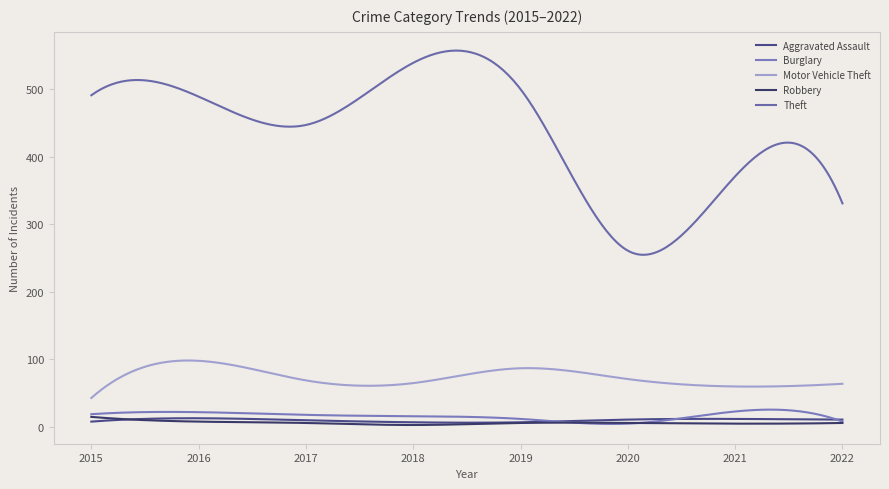

True or false: Theft has more than 0 points higher than both neighbors.

True